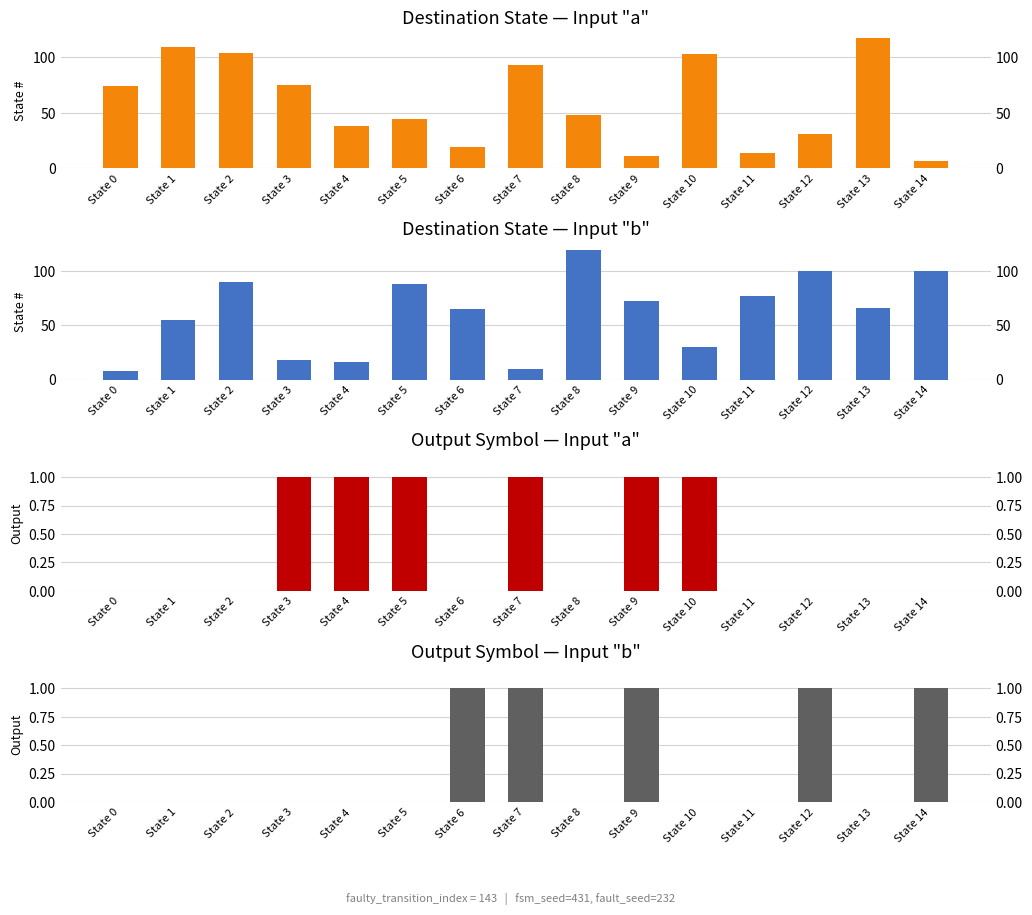

True or false: Destination (input b) has a value of 9 at State 3.

False